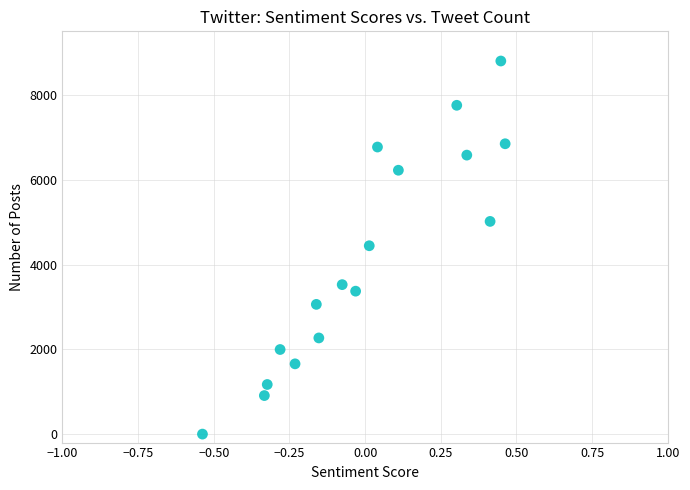

What is the range of Y values (max minus min)?

8800.0